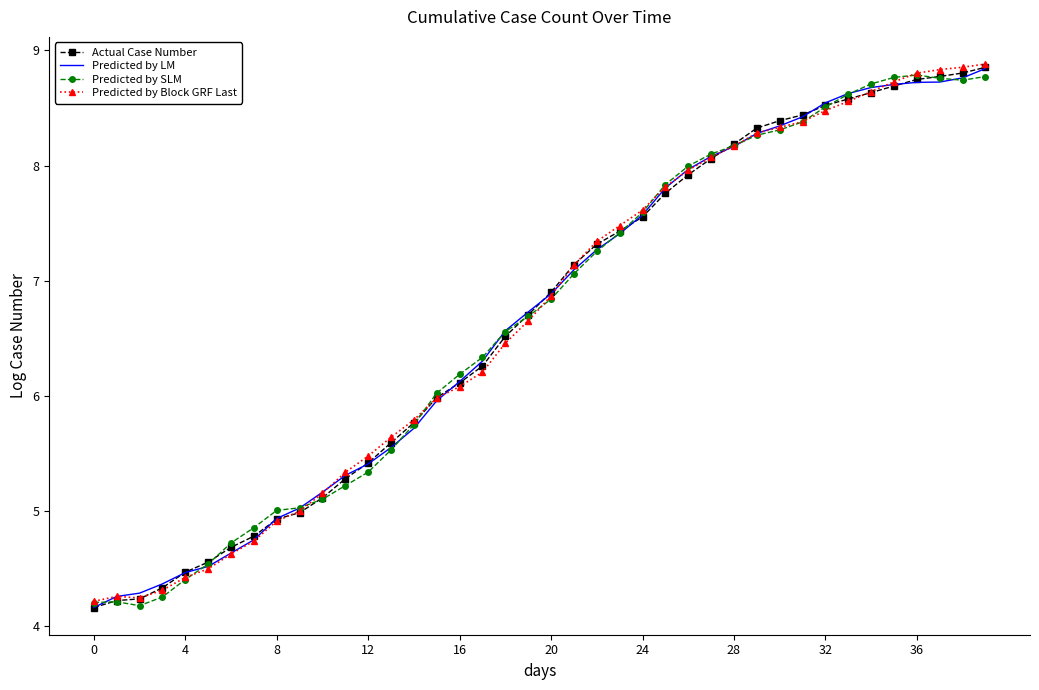

What is the value of the Predicted by Block GRF Last point at the 26th from the left?

7.8